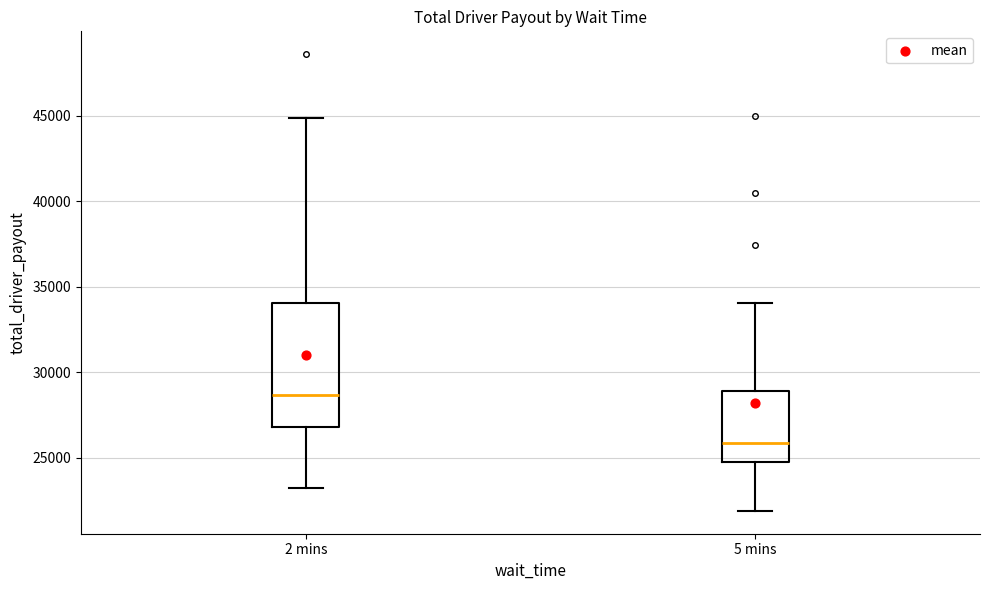

Where is the upper edge of the box for 2 mins on the y-axis? The values are not printed on the chart, so give them approximately, as read against the axis.

34000